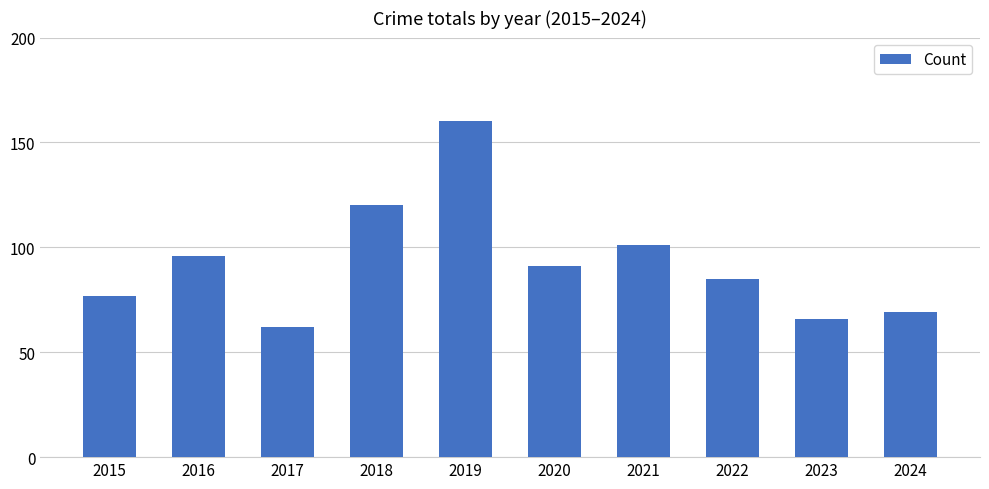

Does the chart contain stacked bars?

No